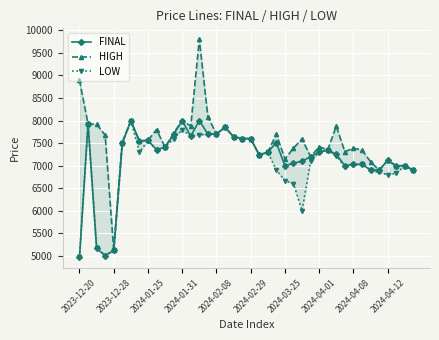

True or false: FINAL has more than 0 interior local peaks.

True